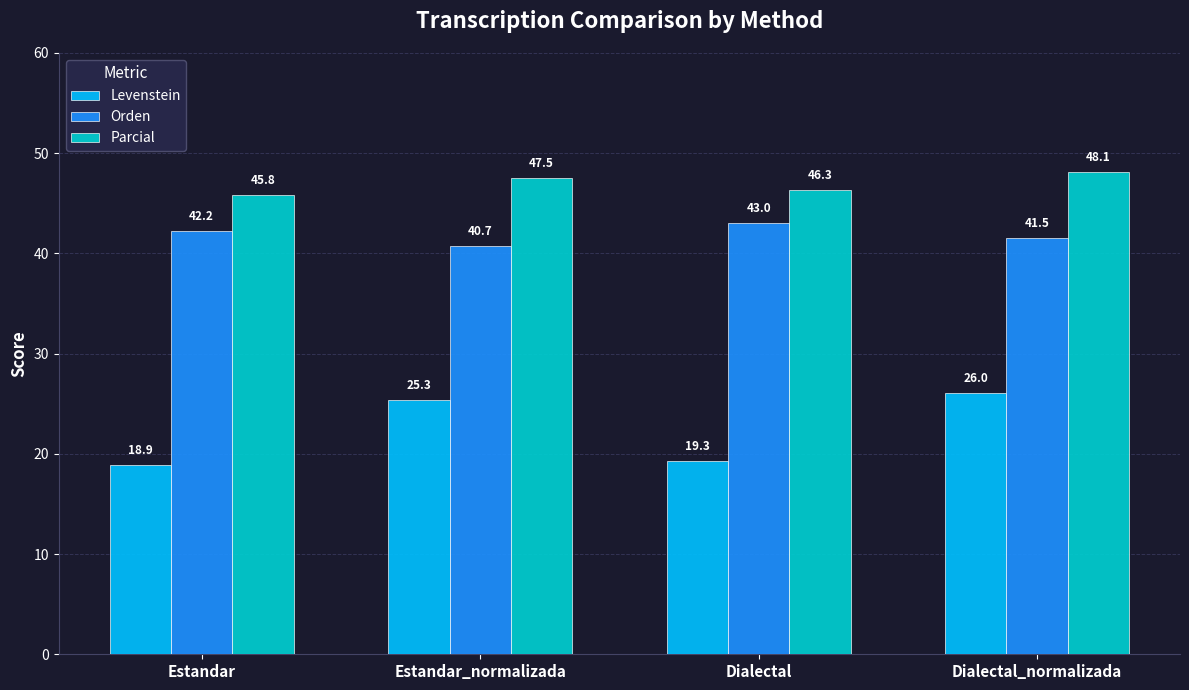

Reading left to right, extract all data points from this chart.

Levenstein: Estandar=18.9	Estandar_normalizada=25.3	Dialectal=19.3	Dialectal_normalizada=26.0
Orden: Estandar=42.2	Estandar_normalizada=40.7	Dialectal=43.0	Dialectal_normalizada=41.5
Parcial: Estandar=45.8	Estandar_normalizada=47.5	Dialectal=46.3	Dialectal_normalizada=48.1